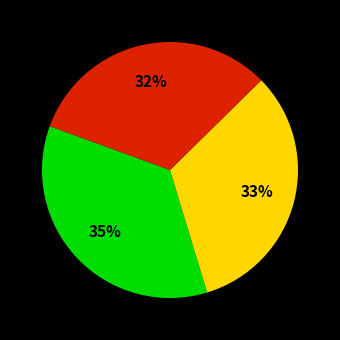

To the nearest percent, what is the difference between the largest and smallest slice percentages?

3%